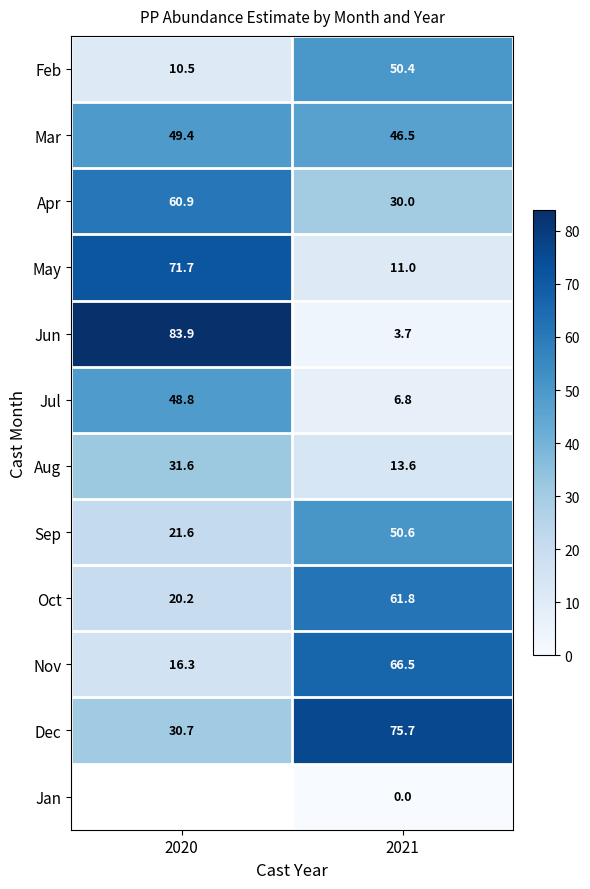

What is the approximate value of Apr at 2021?

30.0